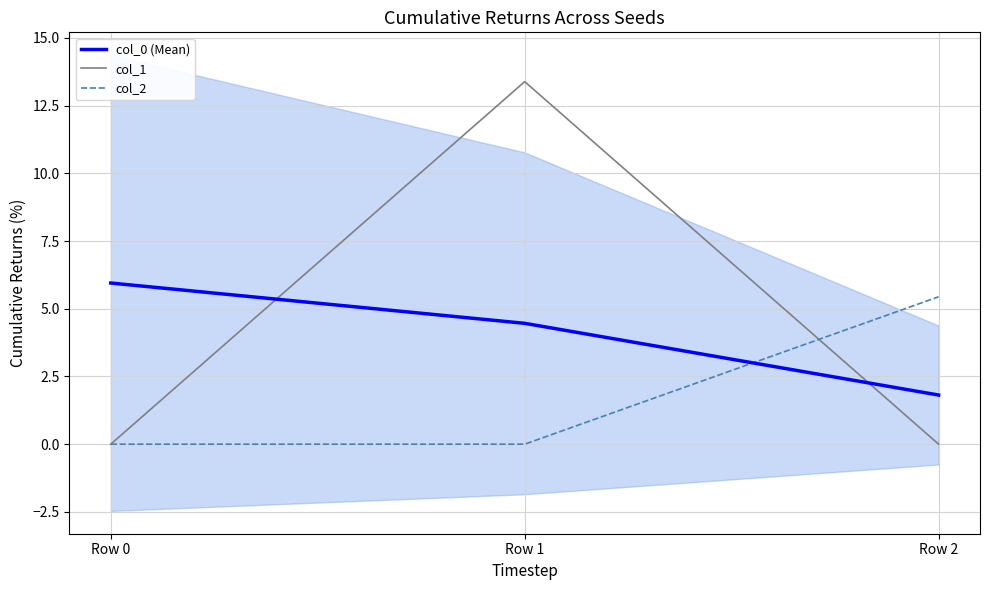

Rank the series by their maximum value, from highest to lowest.

col_1, col_0 (Mean), col_2